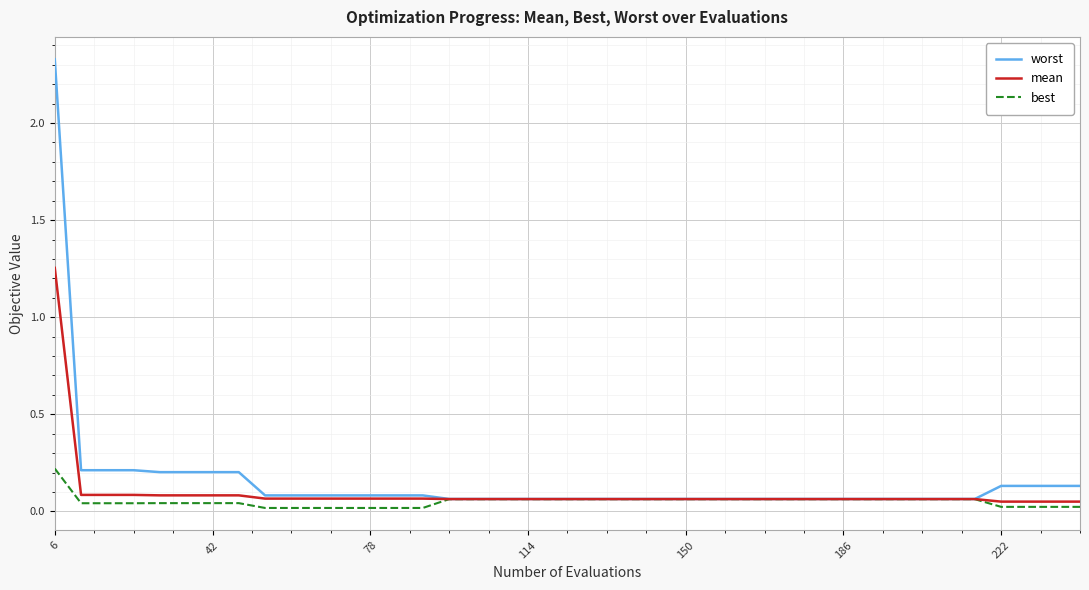

List the series in order of their peak value, lowest first.

best, mean, worst